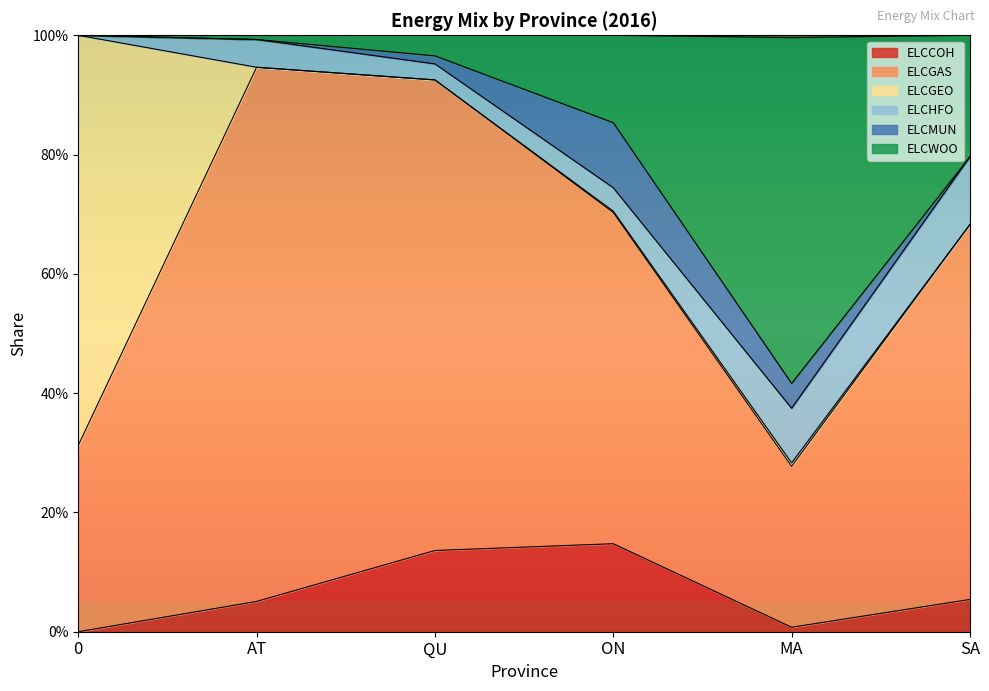

In ELCGAS, how many points are lower than both neighbors (excluding endpoints)?

1